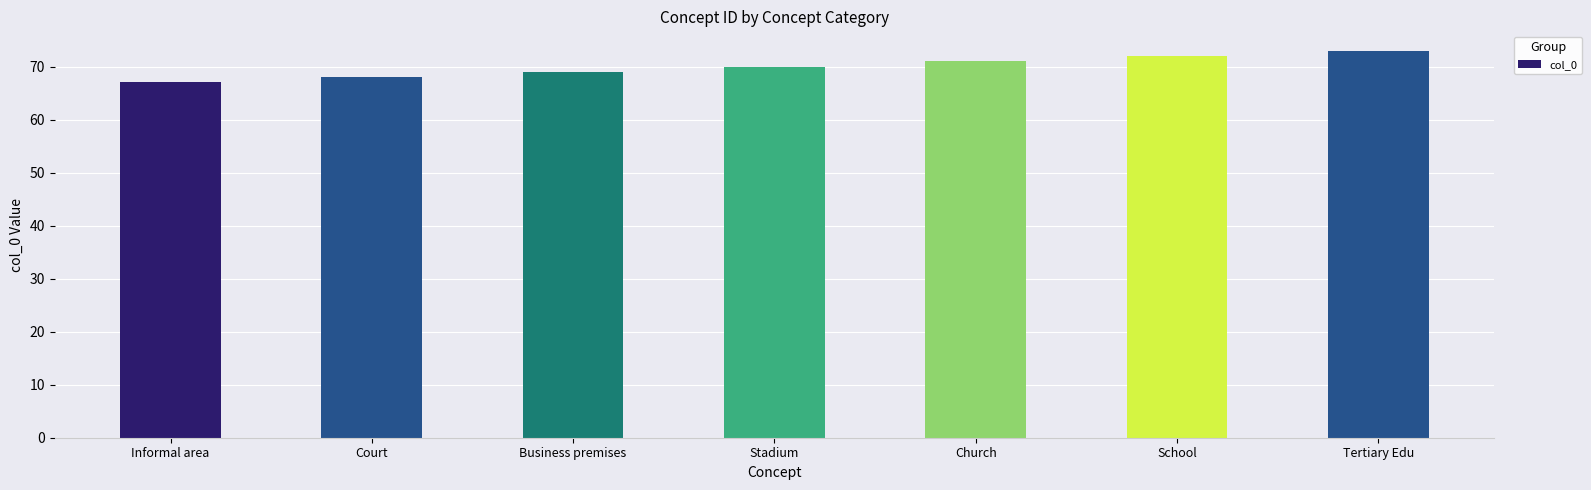

Is it true that the value at Informal area is 67?

True